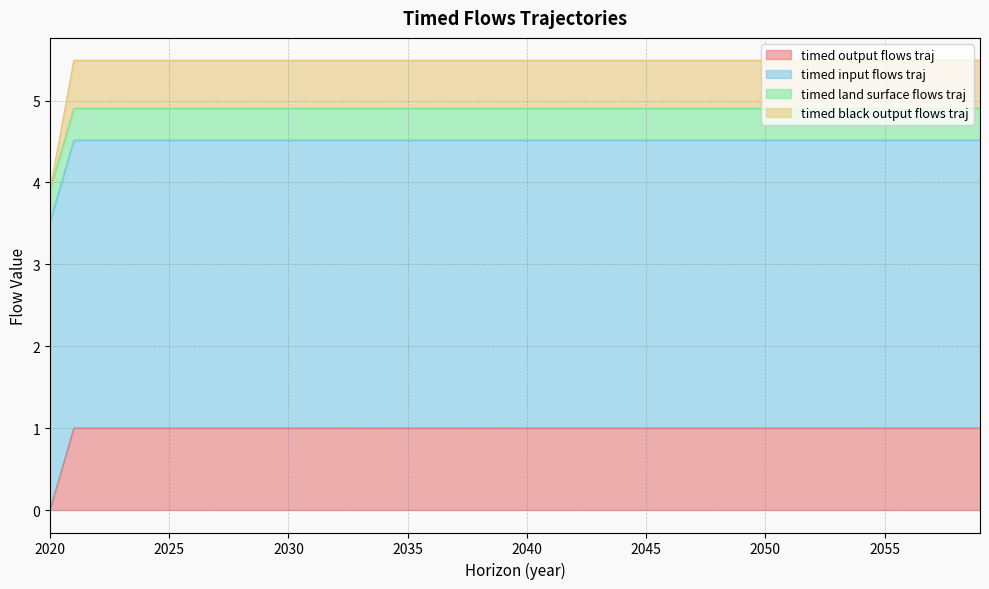

True or false: timed_black_output_flows_traj and timed_output_flows_traj cross at least once.

False